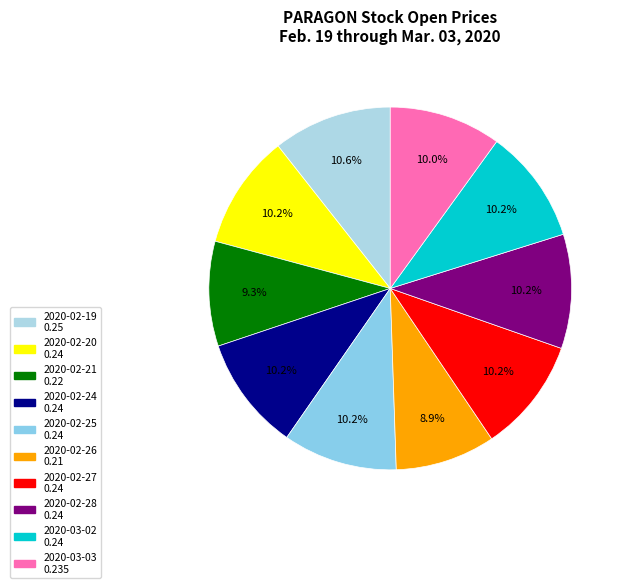

What is the total percentage of 2020-02-26 and 2020-02-25?

19.1%